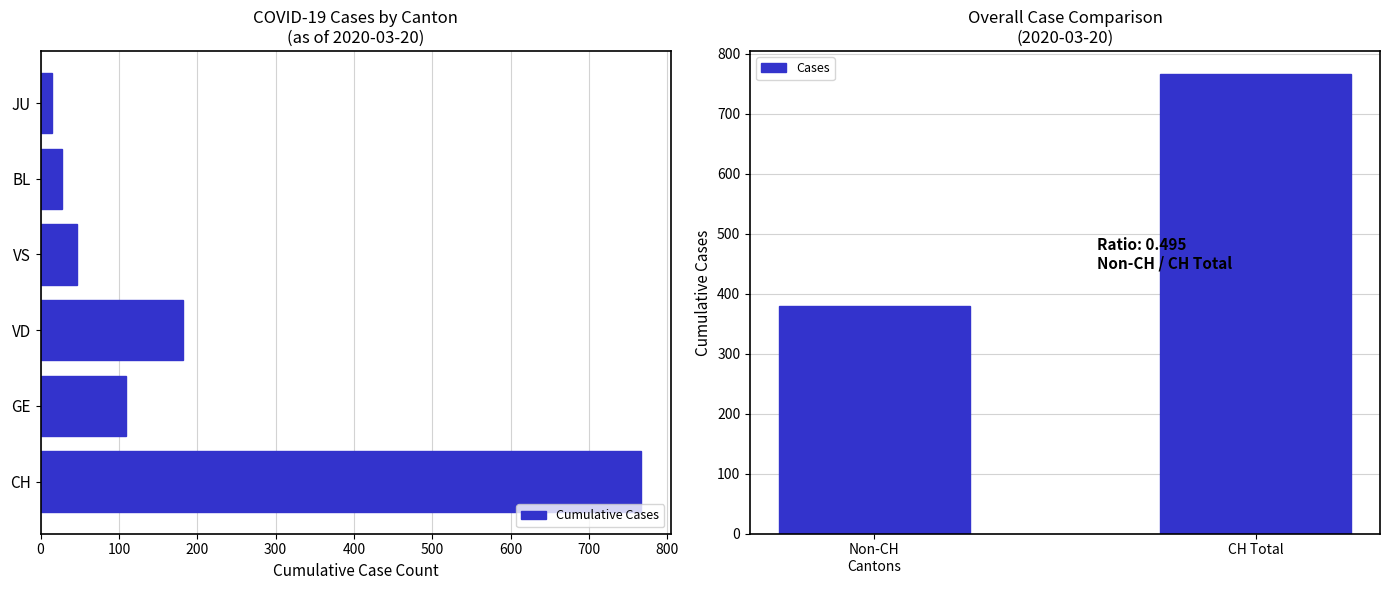

The Cases series shows 766 at CH Total. True or false?

True